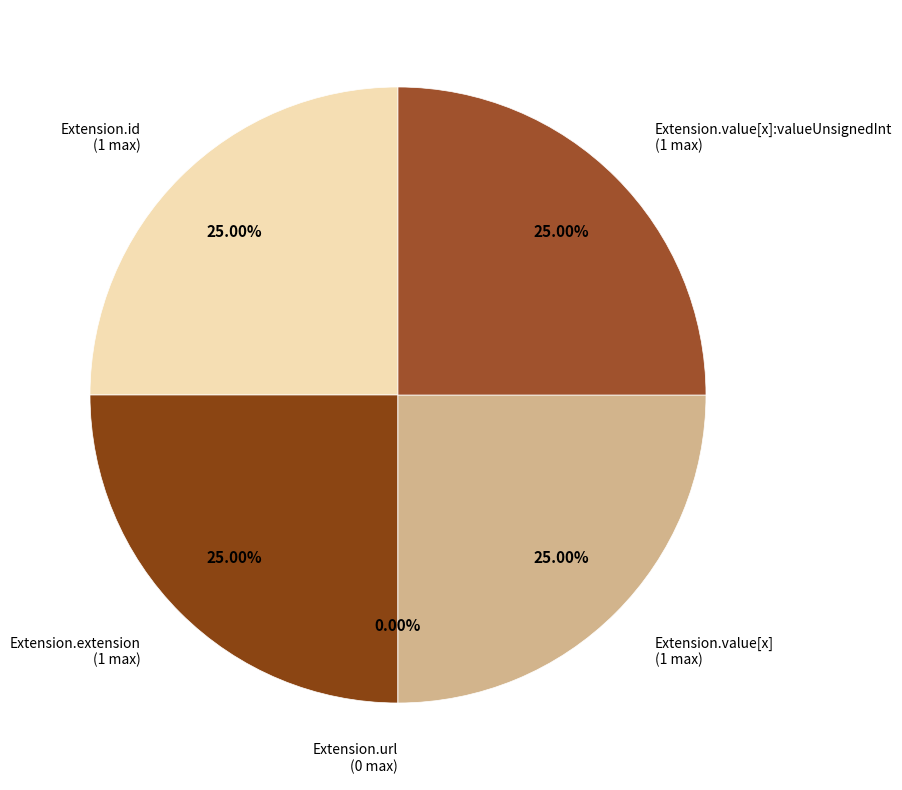

Does Extension.url account for over 50% of the chart?

No